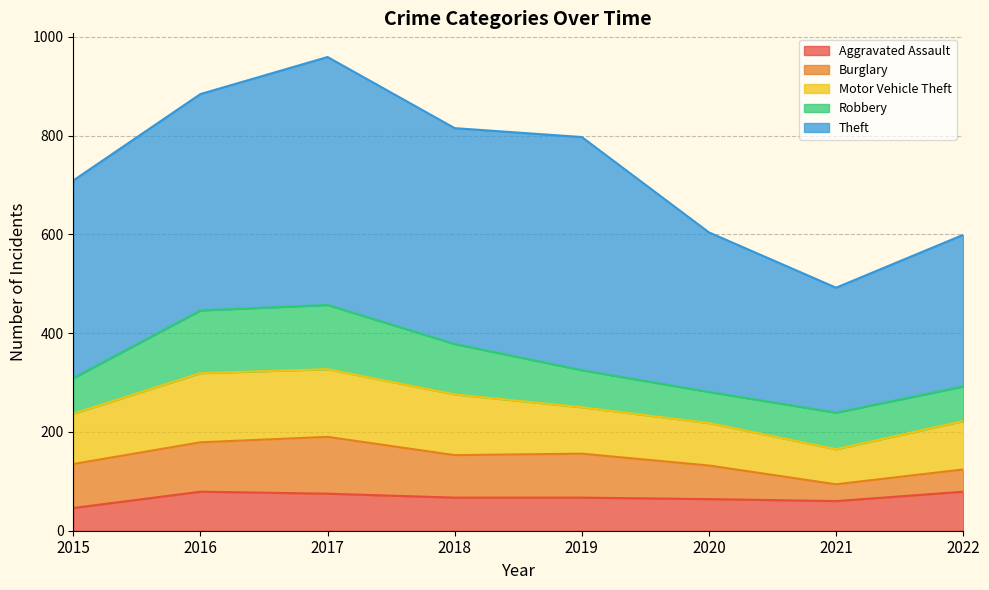

Reading left to right, list all the values displayed in this chart.

Aggravated Assault: 46	79	75	67	67	64	60	79
Burglary: 89	100	115	86	89	68	34	45
Motor Vehicle Theft: 102	140	137	123	94	86	71	98
Robbery: 72	127	130	102	75	63	74	70
Theft: 400	438	502	437	472	323	253	307